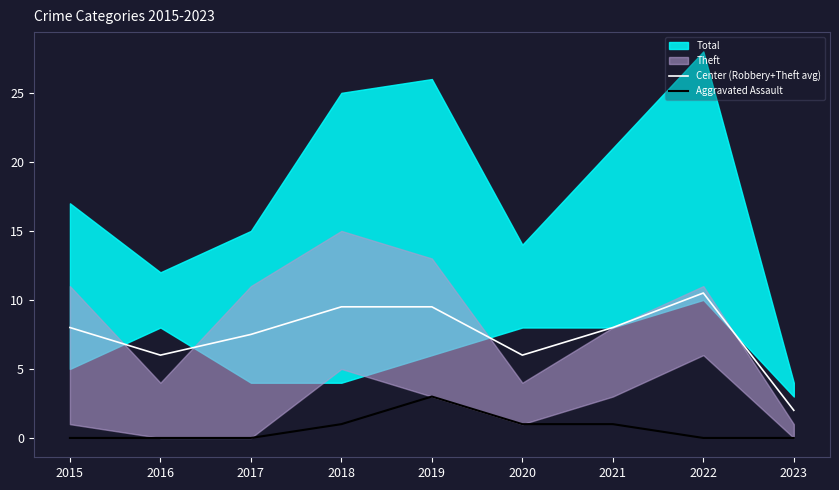

What is the value of the Aggravated Assault point at the 6th from the left?

1.0